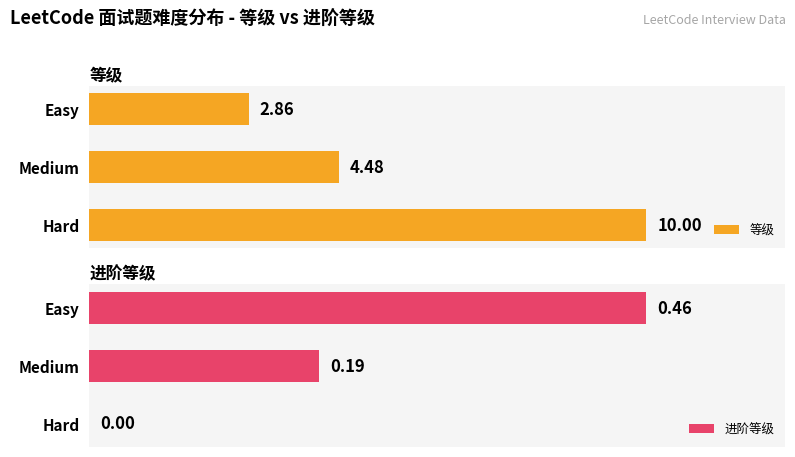

Where is 等级 nearest to the value 6?

Medium